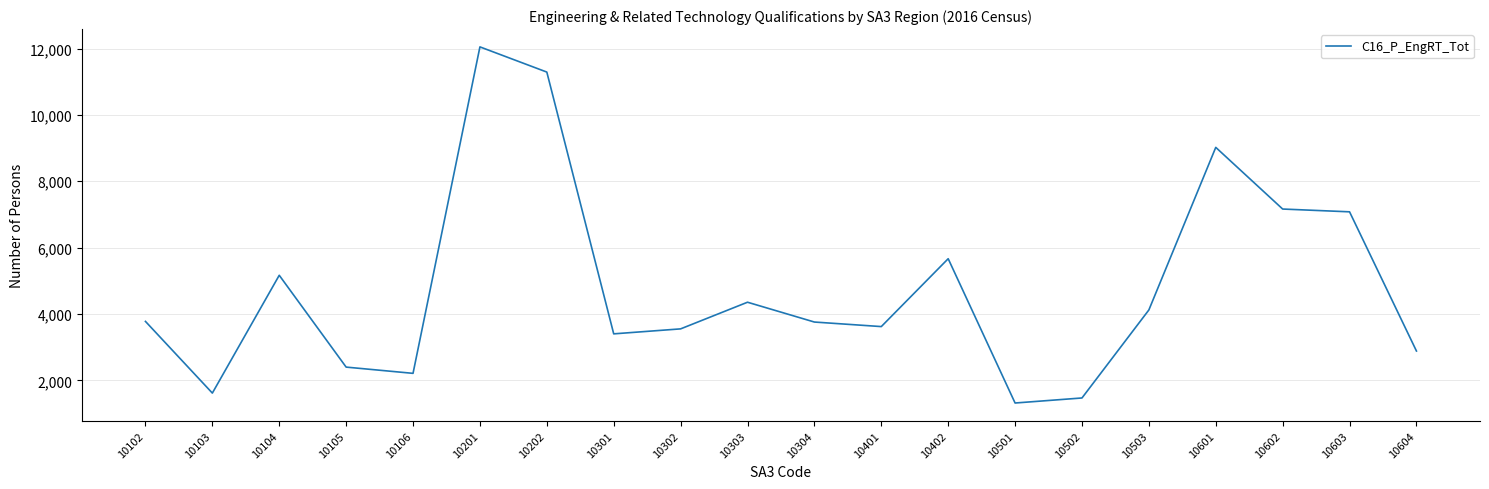

Count the number of data series in this chart.

1